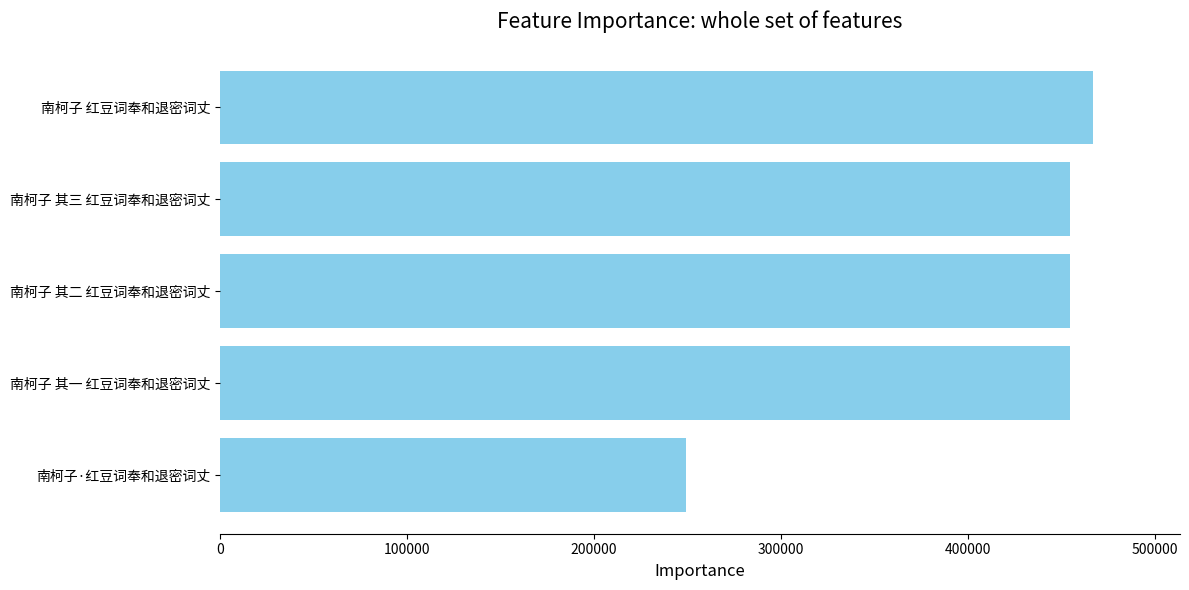

Approximately how many times larger is the value at 南柯子·红豆词奉和退密词丈 compared to 南柯子 其一 红豆词奉和退密词丈?

0.5